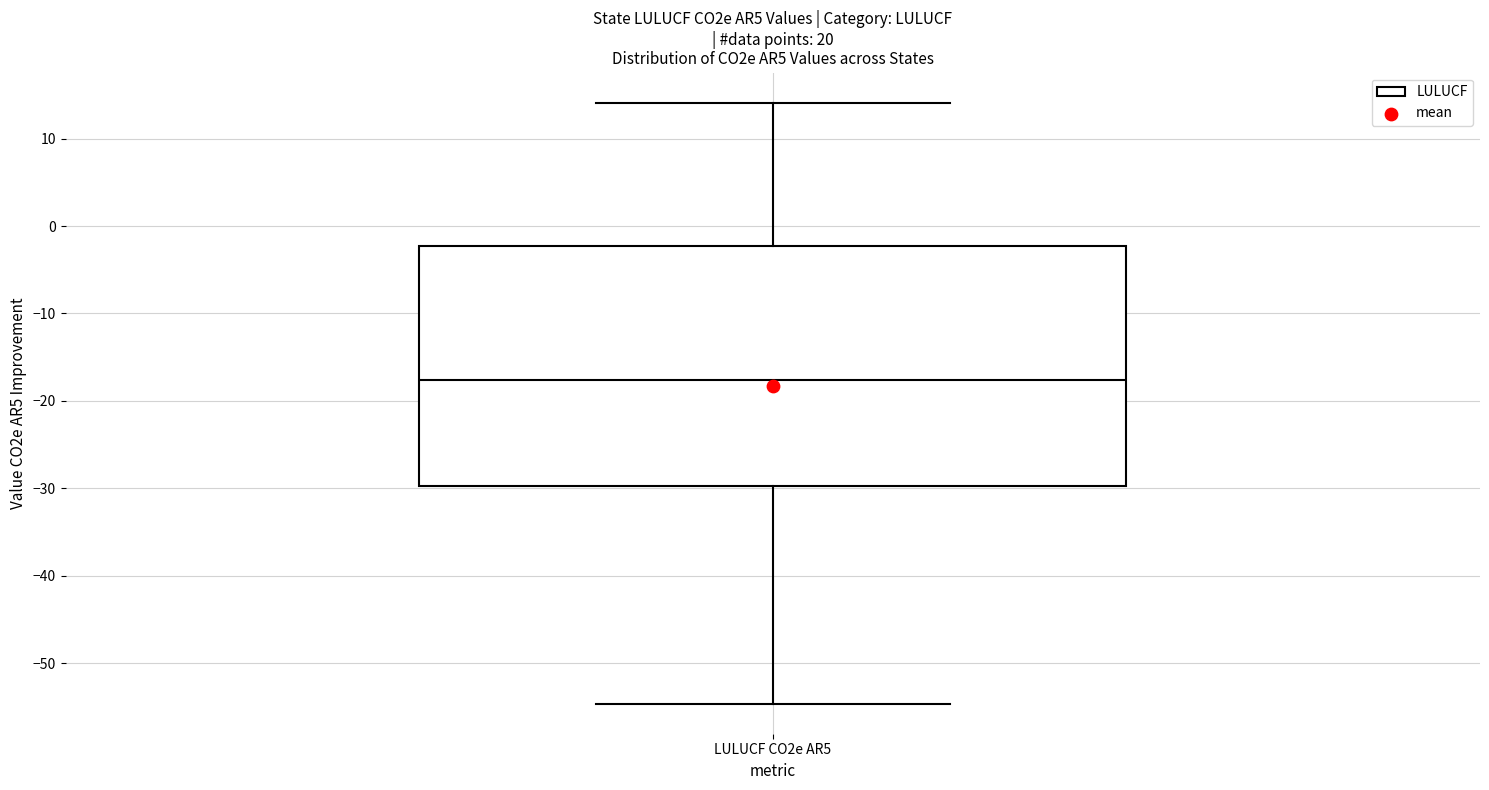

Where does the lower whisker of the box for LULUCF CO2e AR5 end on the y-axis? The values are not printed on the chart, so give them approximately, as read against the axis.

-55